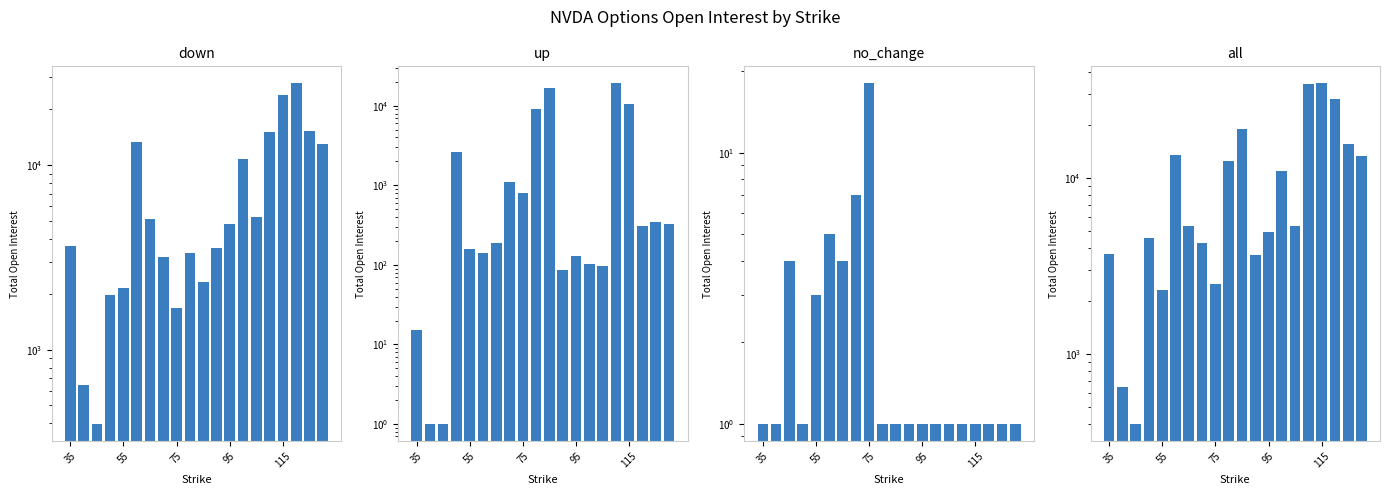

What is the sum of the all values at 19 and 7?

17646